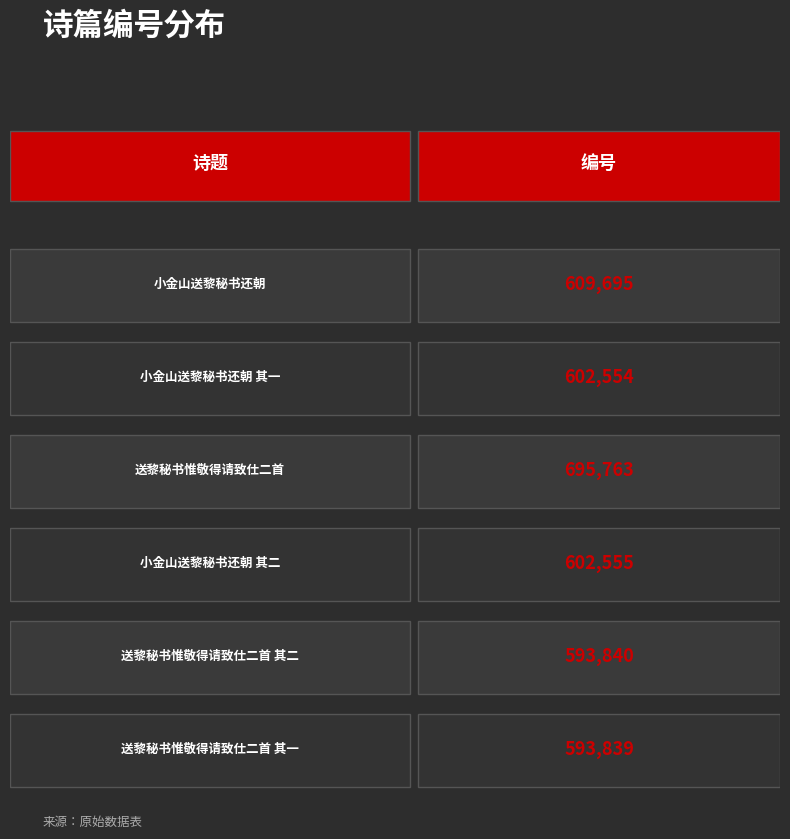

List the labels in order of value, smallest first.

送黎秘书惟敬得请致仕二首 其一, 送黎秘书惟敬得请致仕二首 其二, 小金山送黎秘书还朝 其一, 小金山送黎秘书还朝 其二, 小金山送黎秘书还朝, 送黎秘书惟敬得请致仕二首